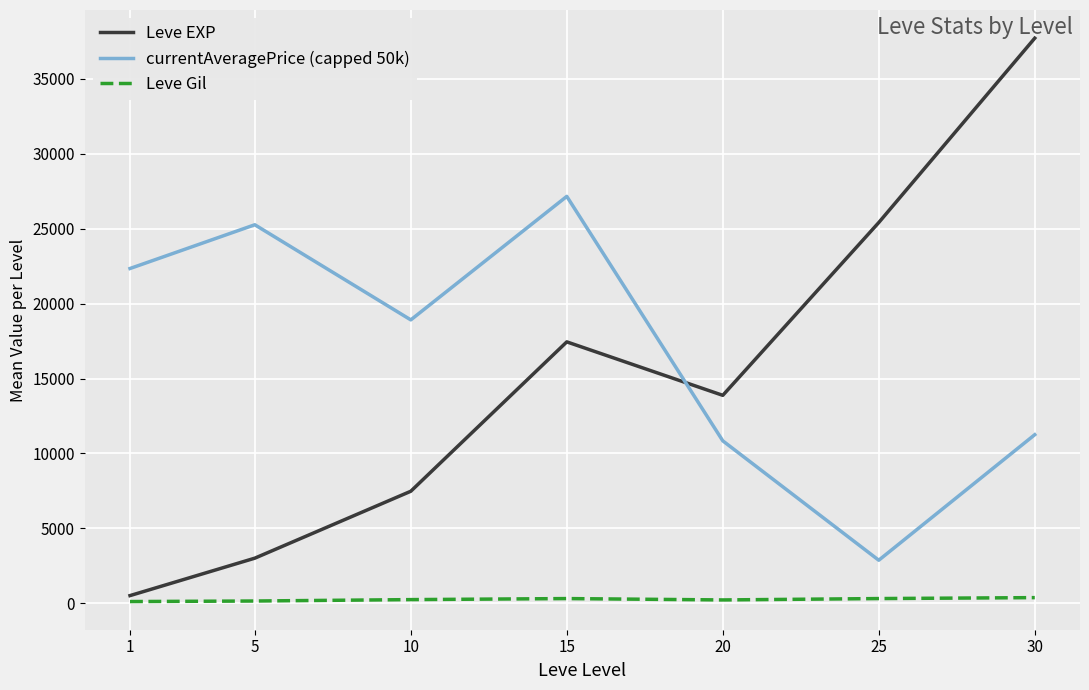

How many lines are shown in the chart?

3